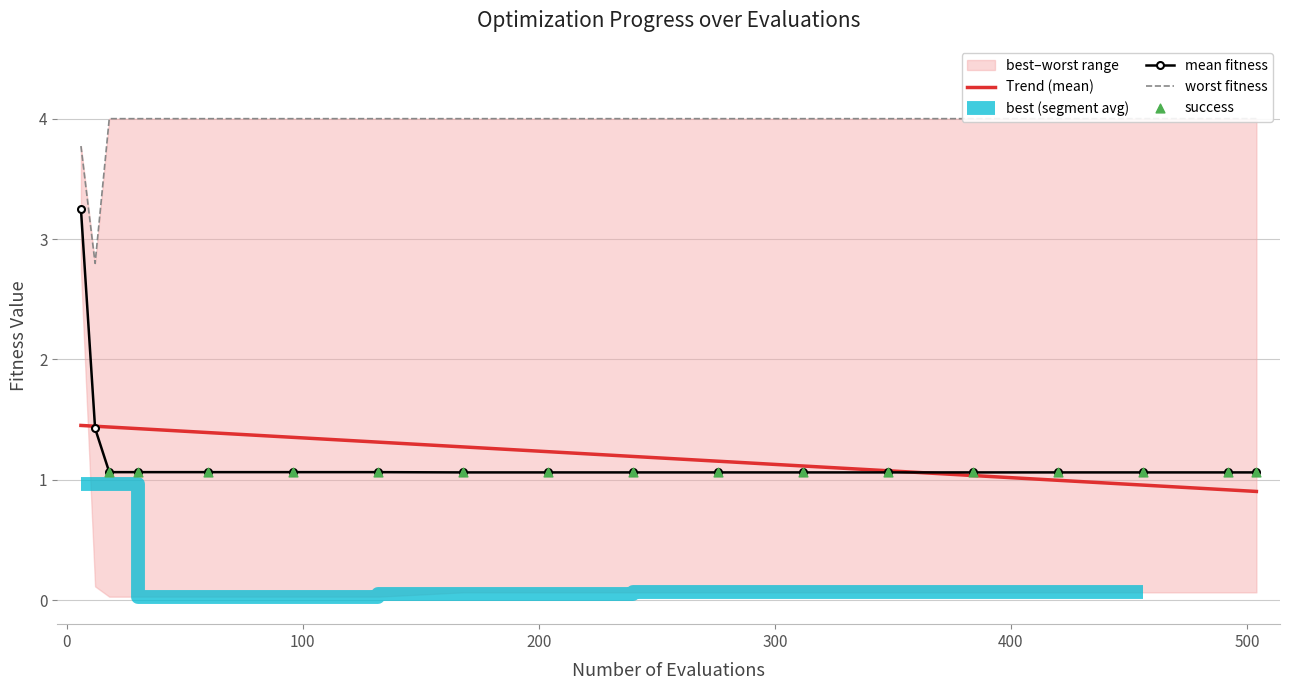

Which series has the widest spread of Y values?

mean